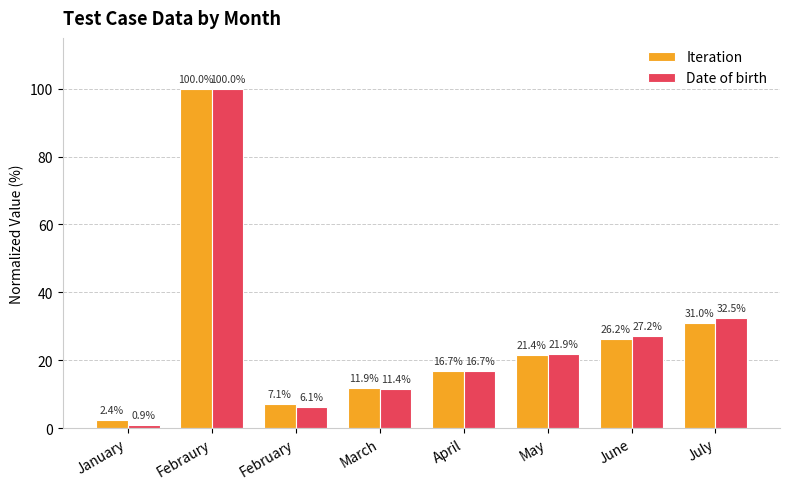

Reading left to right, extract all data points from this chart.

Iteration: 2.4	100.0	7.1	11.9	16.7	21.4	26.2	31.0
Date of birth: 0.9	100.0	6.1	11.4	16.7	21.9	27.2	32.5